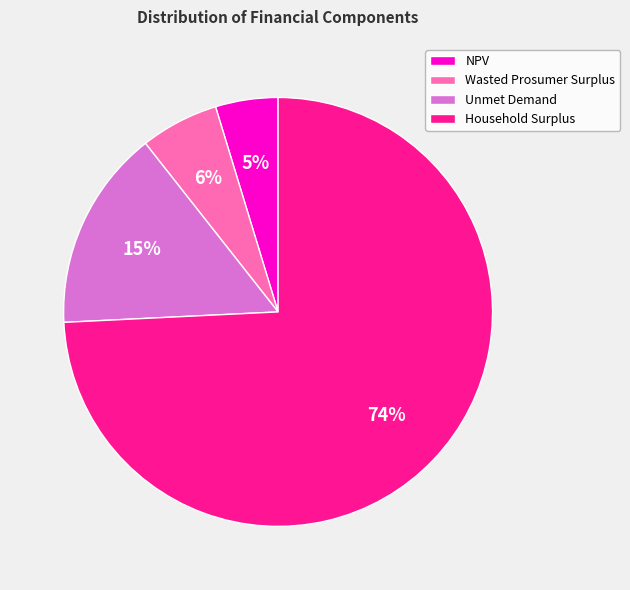

Is it true that Unmet Demand is 24% of the pie?

False